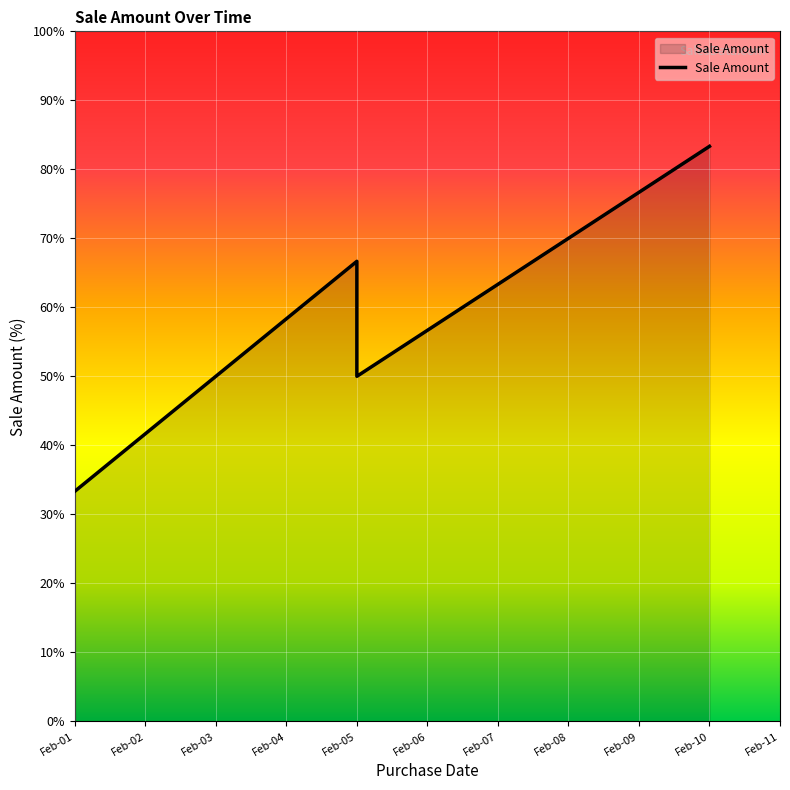

Count the number of data series in this chart.

1